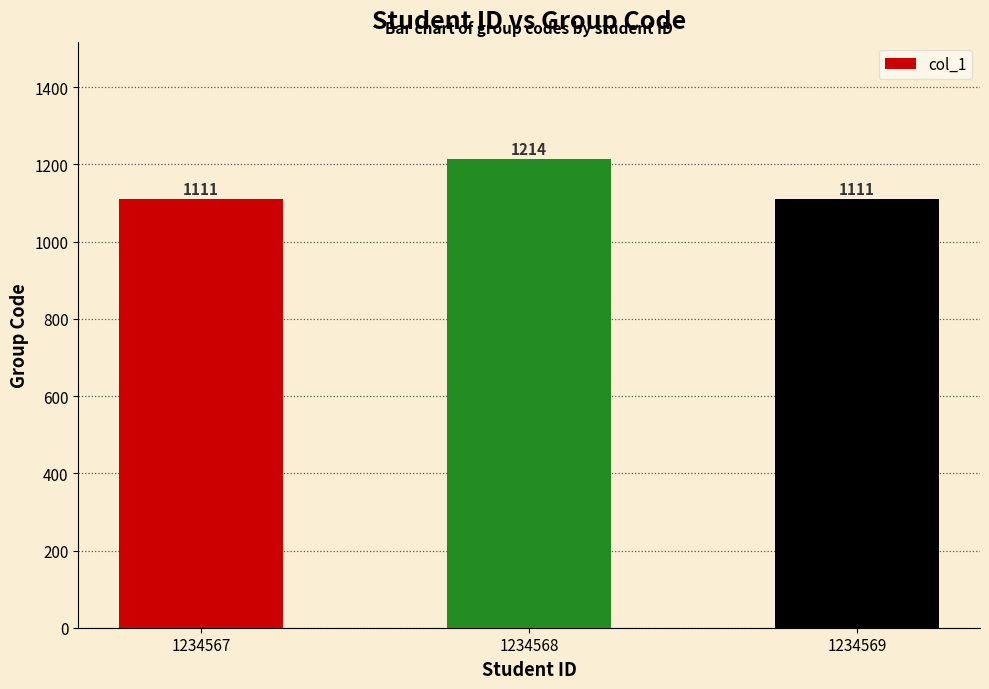

What is the change in value from 1234568 to 1234569?

-103